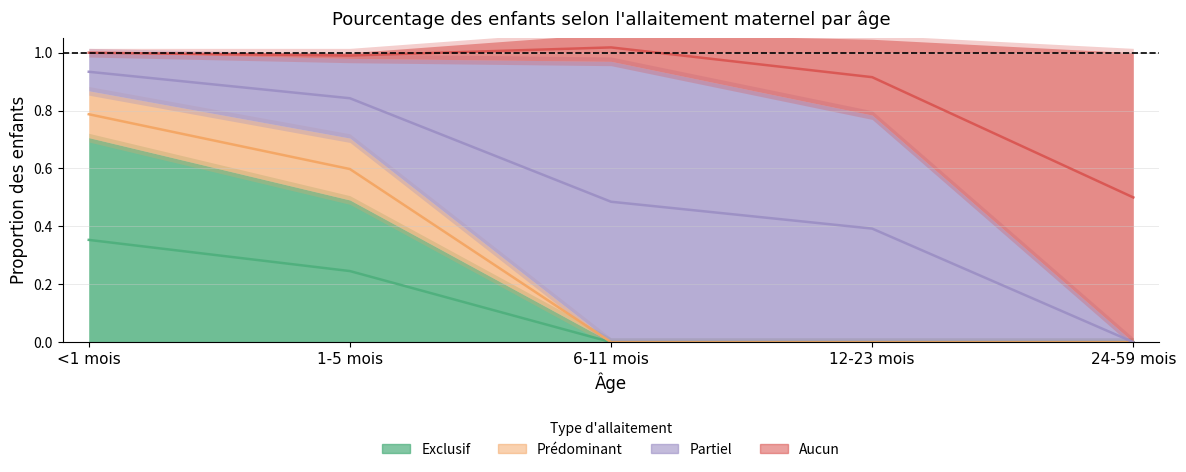

What position from the left is <1 mois?

1